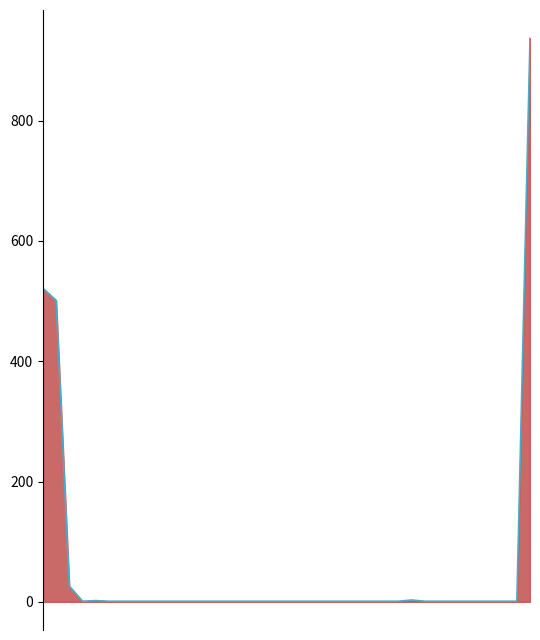

Is it true that the value at 12 is 1?

False